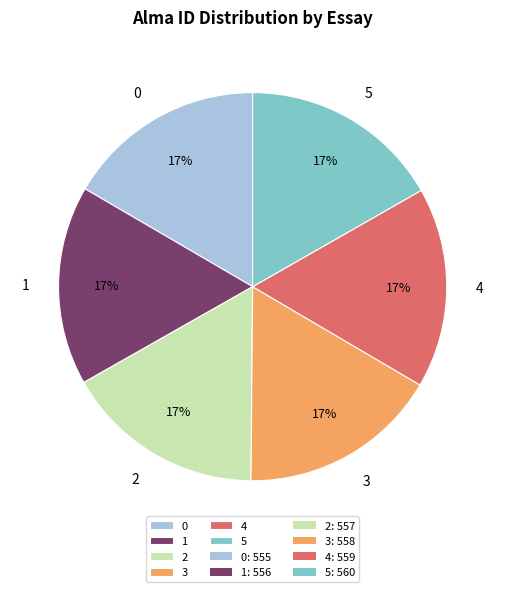

To the nearest percent, what percentage of the pie is 1?

17%